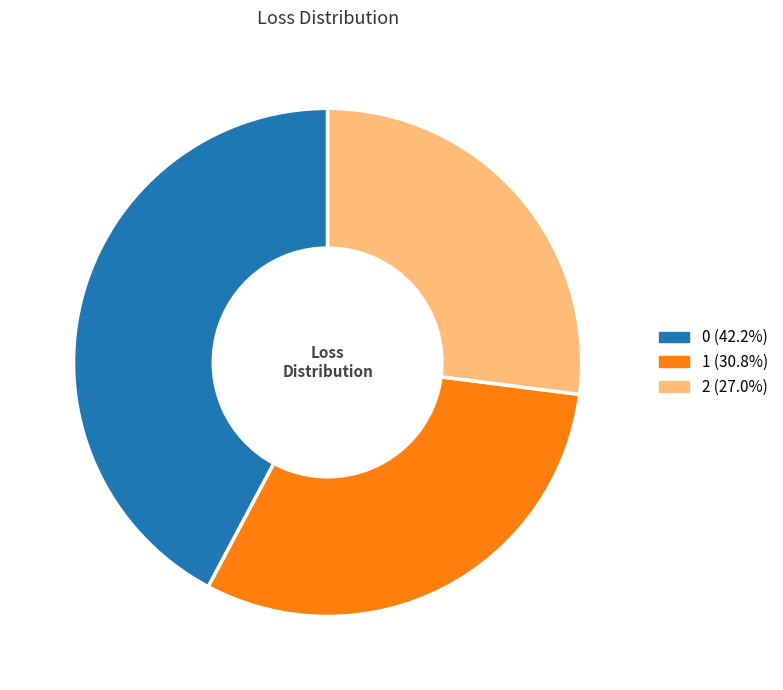

Rank the categories by value from highest to lowest.

0, 1, 2